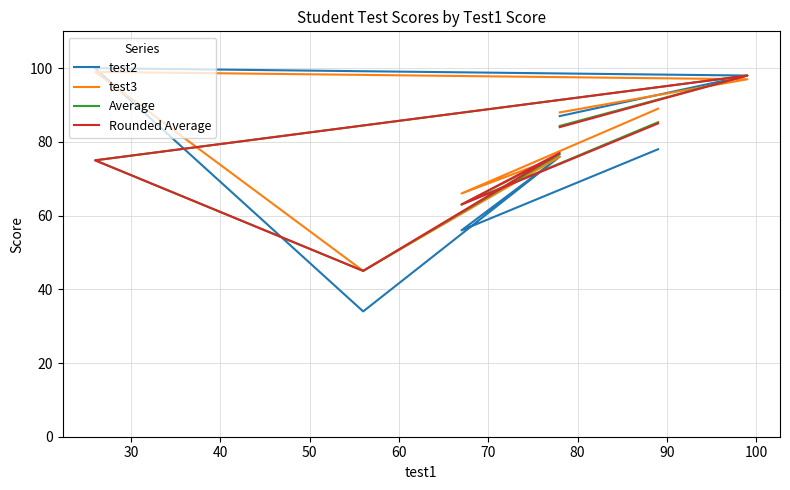

Where is the first local maximum for test2?

40